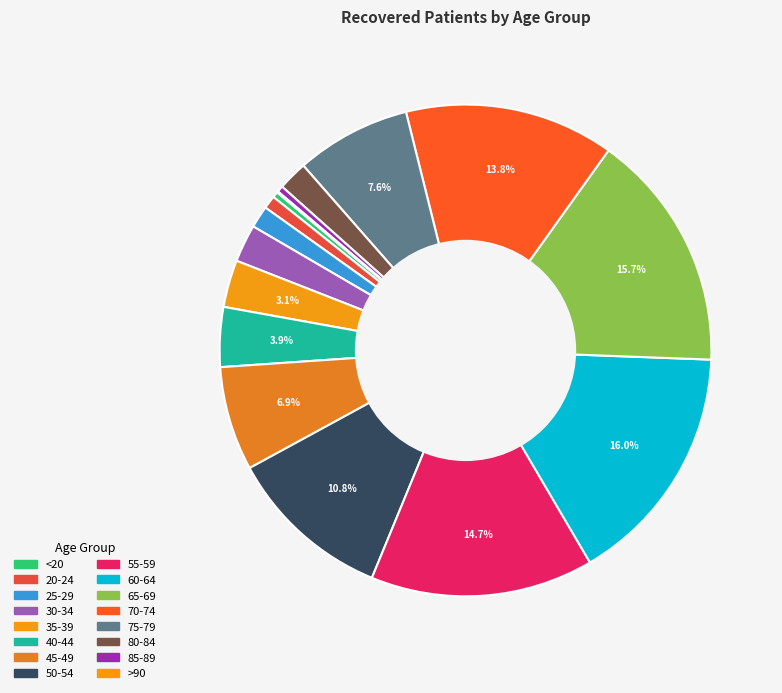

What is the ratio of the value at 55-59 to the value at 75-79?

1.9